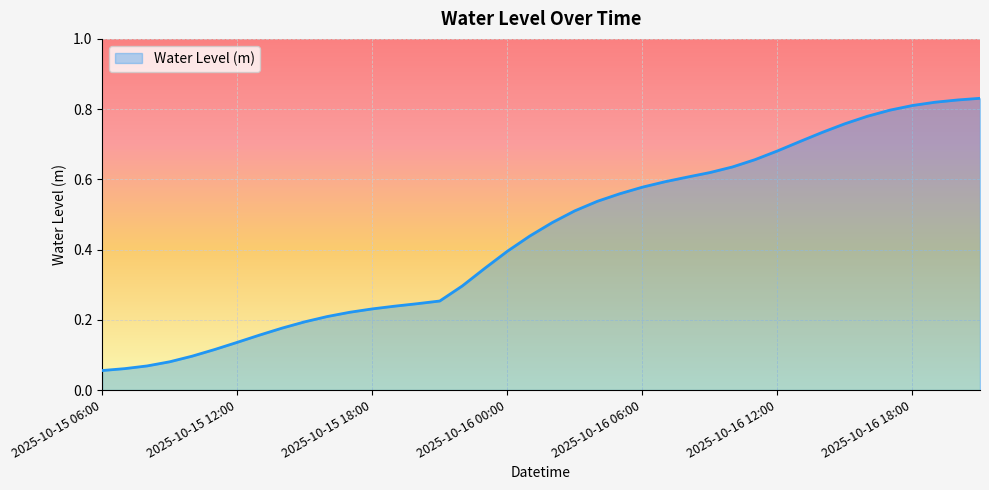

How many lines are shown in the chart?

1